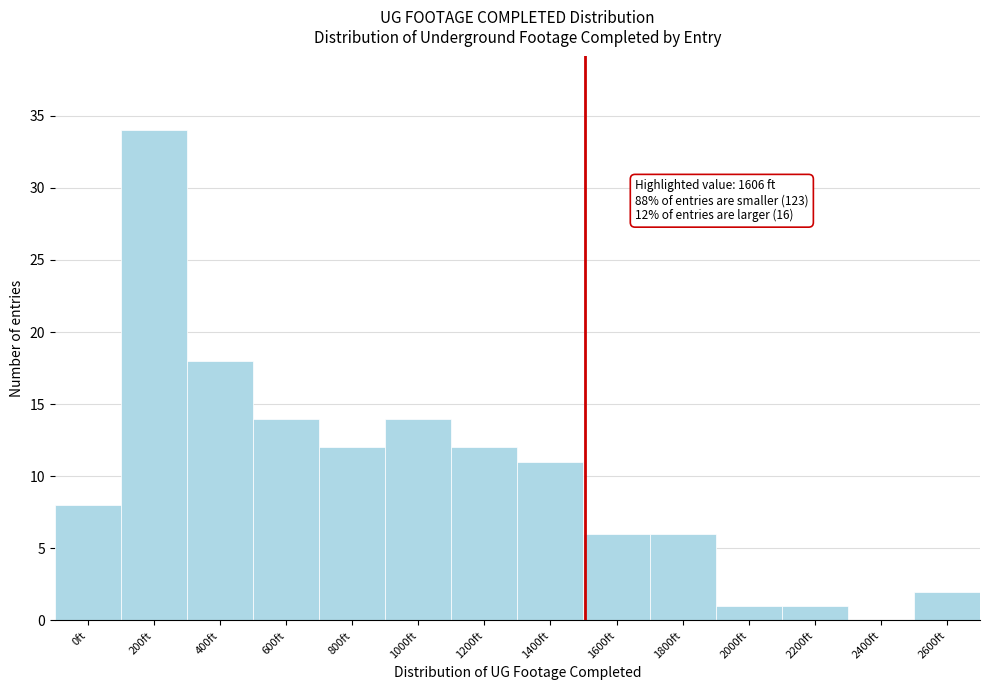

Reading right to left, transcribe all the data shown in this chart.

2600ft=2	2400ft=0	2200ft=1	2000ft=1	1800ft=6	1600ft=6	1400ft=11	1200ft=12	1000ft=14	800ft=12	600ft=14	400ft=18	200ft=34	0ft=8